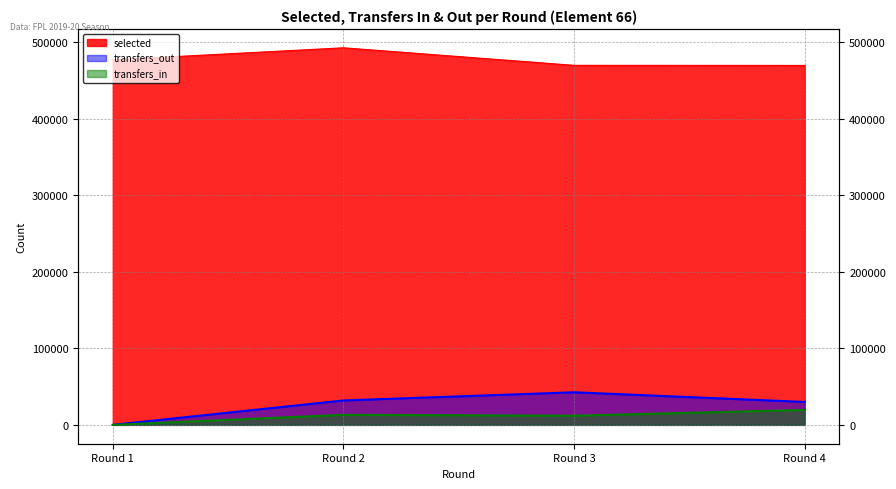

Rank the series by their maximum value, from highest to lowest.

selected, transfers_out, transfers_in